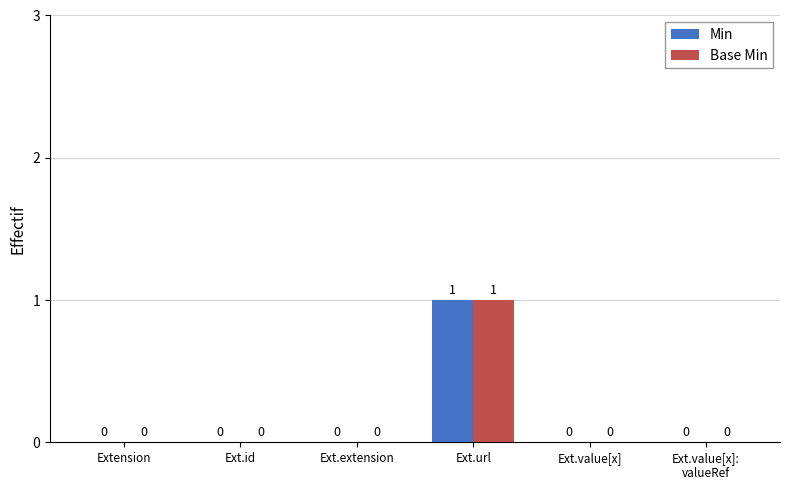

Count the number of data series in this chart.

2